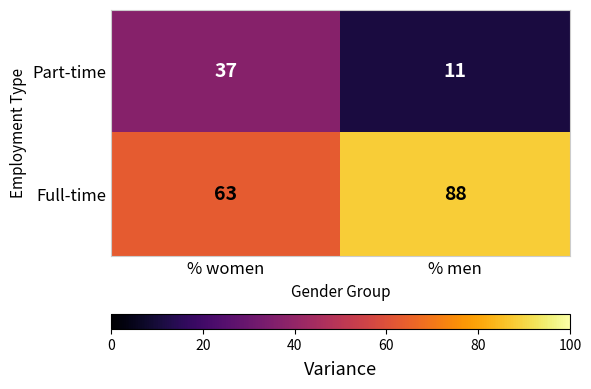

The value of Full-time at % men is 136. True or false?

False